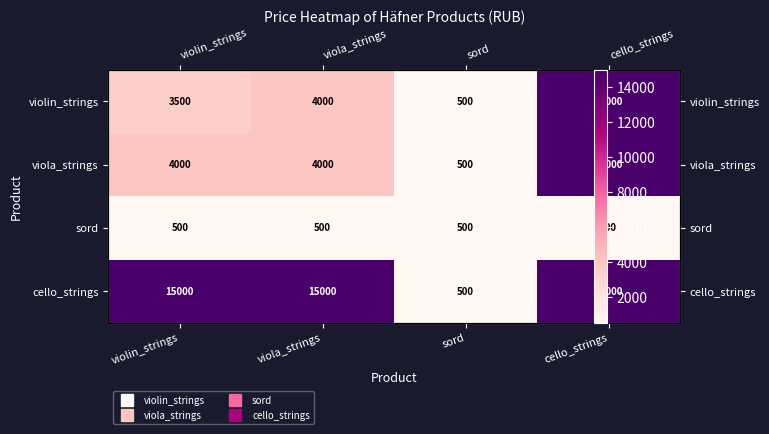

What is the sum of all viola_strings values?

23500